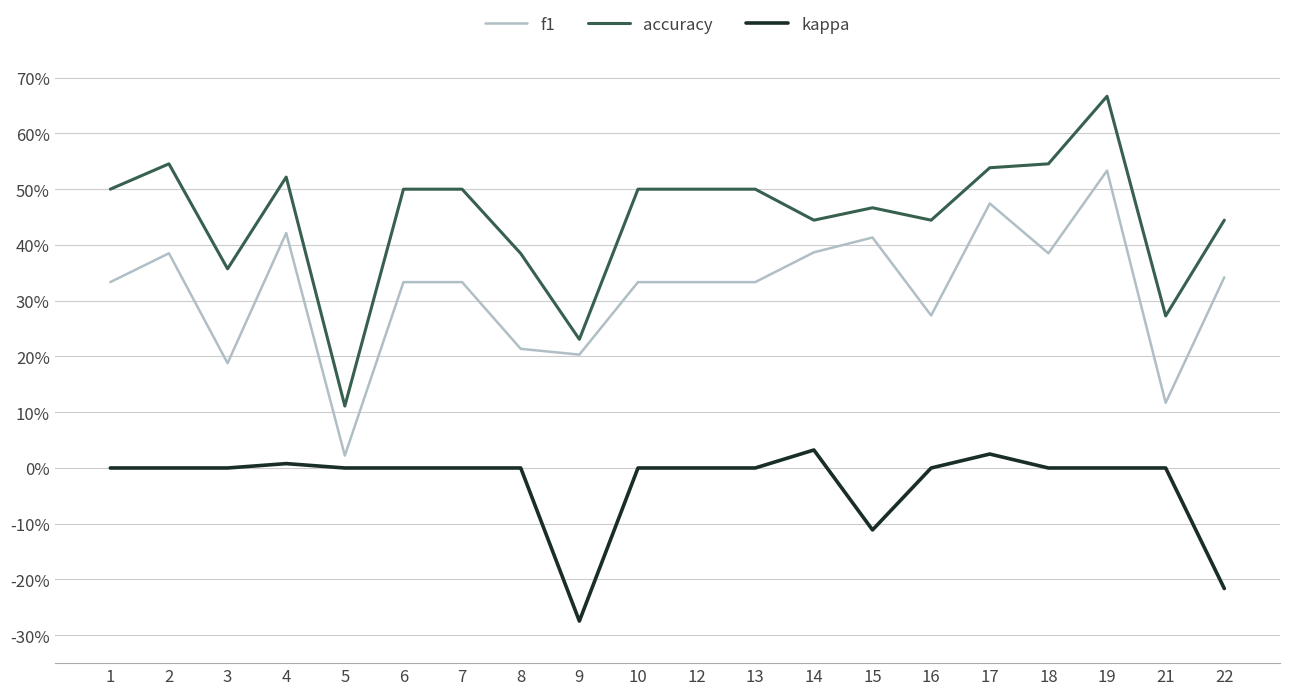

What is the approximate value of accuracy at 7?

0.5